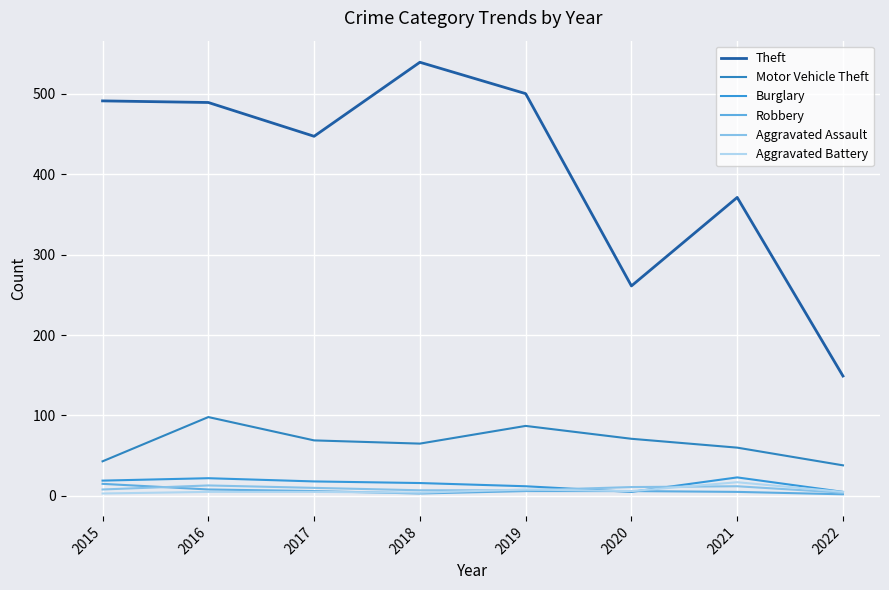

What is the average value of the Theft series?

406